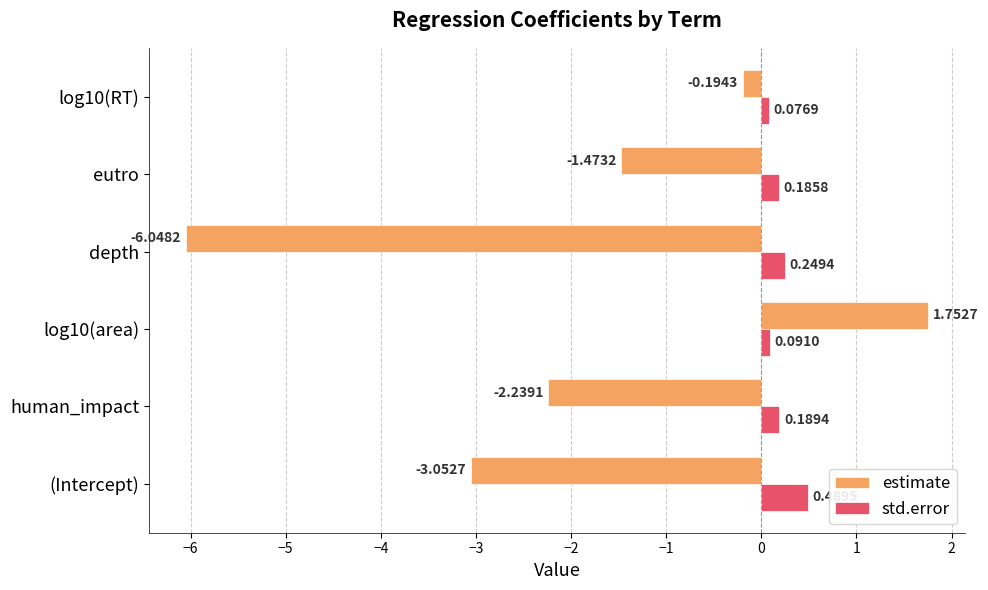

At human_impact, list the series in order from largest to smallest.

std.error, estimate